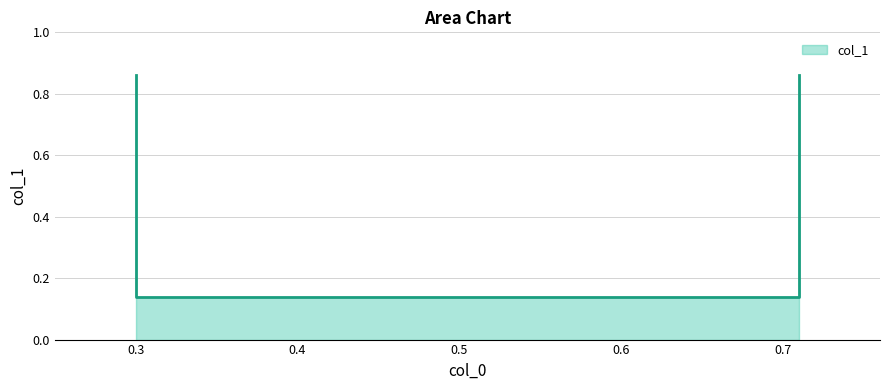

What is the difference between the values at 0.3 and 0.3?

0.7